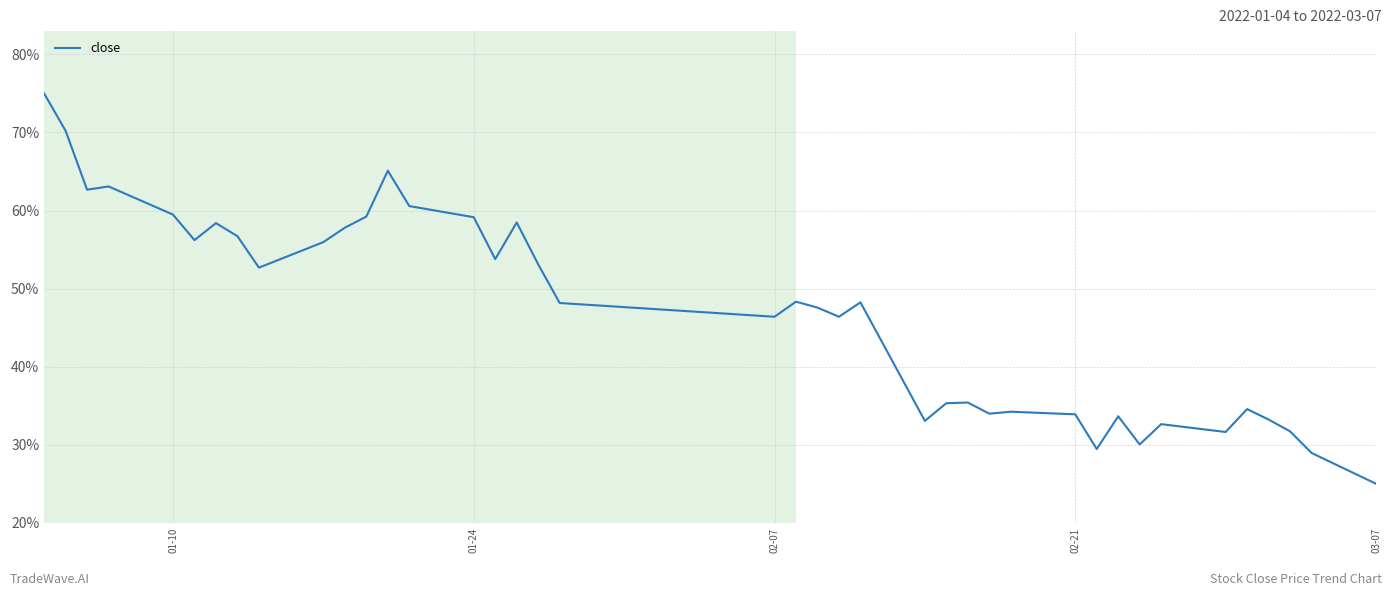

What is the difference between the maximum and minimum values?

50.0